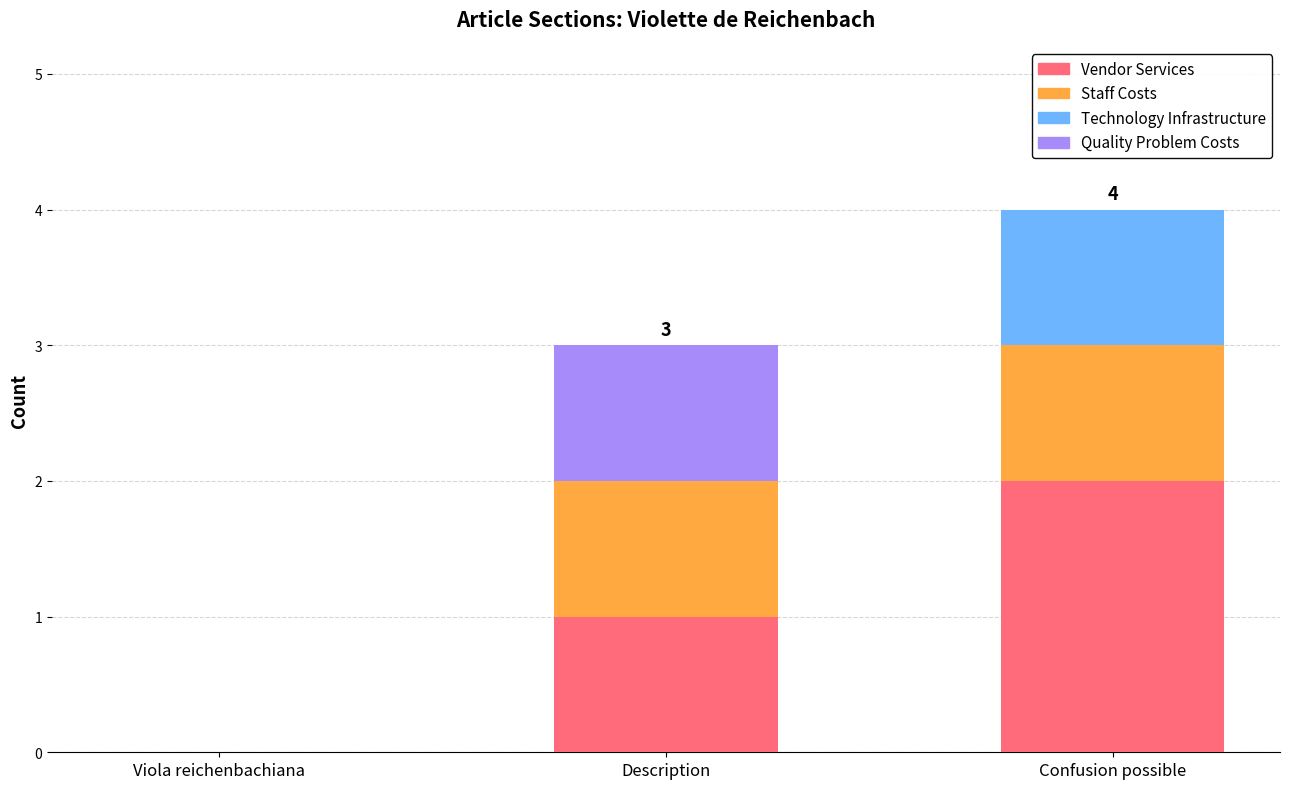

Reading left to right, what are the values for Vendor Services?

Viola reichenbachiana=0	Description=1	Confusion possible=2